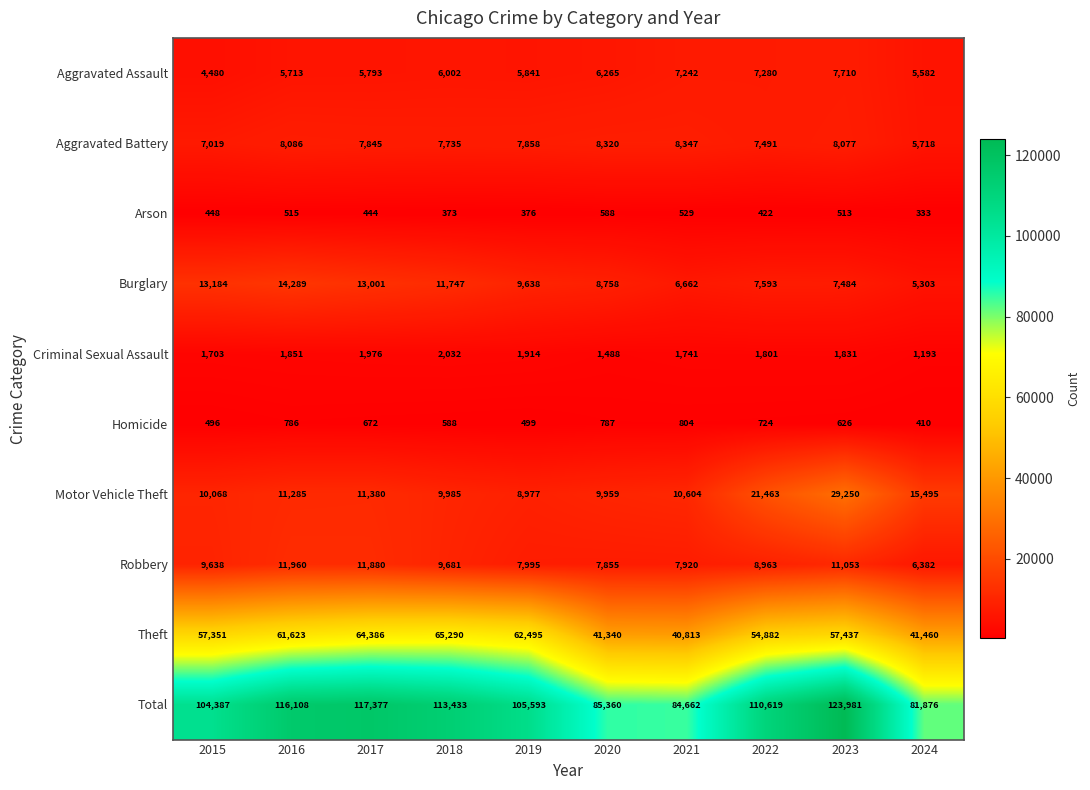

What is the approximate value of Total at 2021, to the nearest 10?

84660